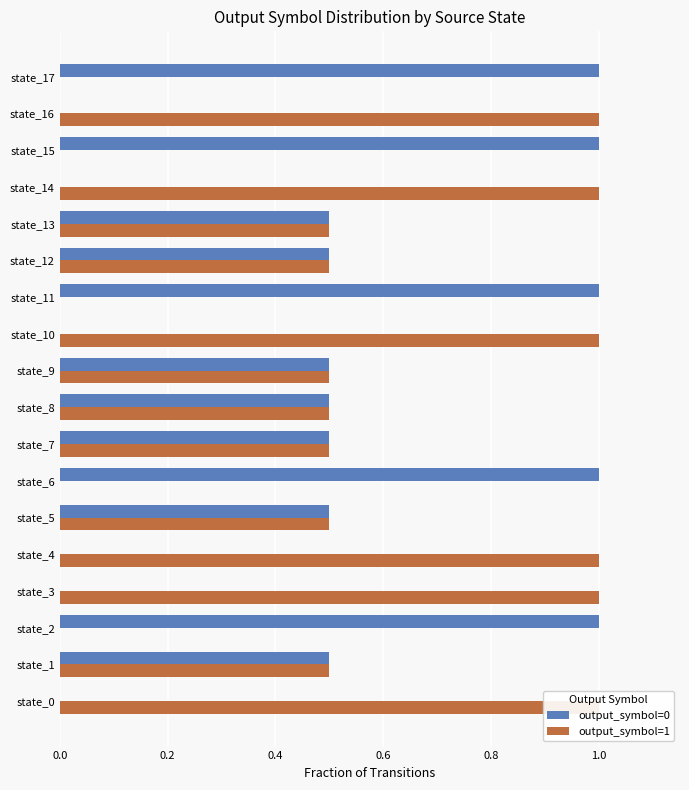

How many distinct data groups are displayed?

2